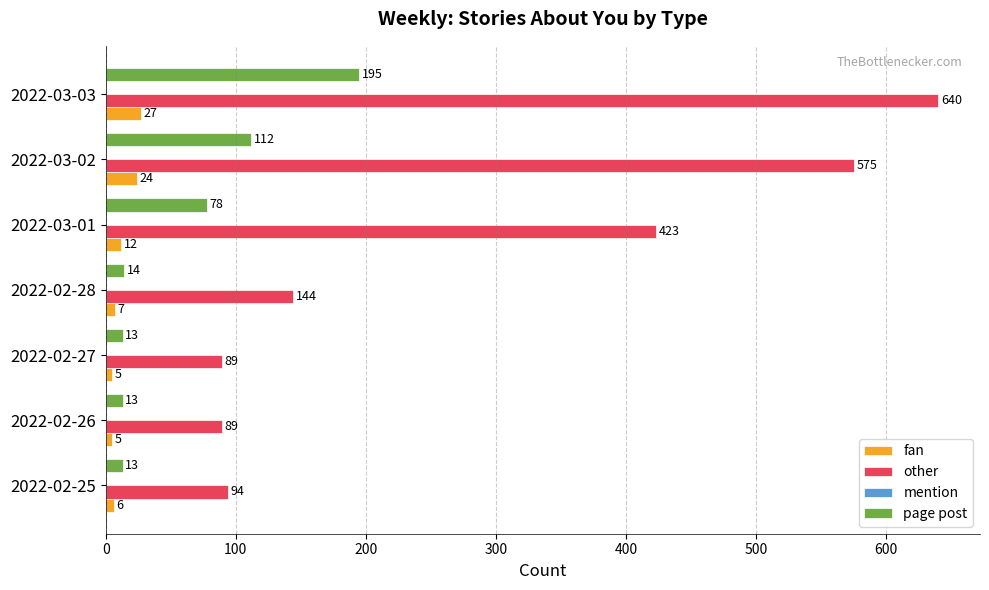

Rank the series by their maximum value, from highest to lowest.

other, page post, fan